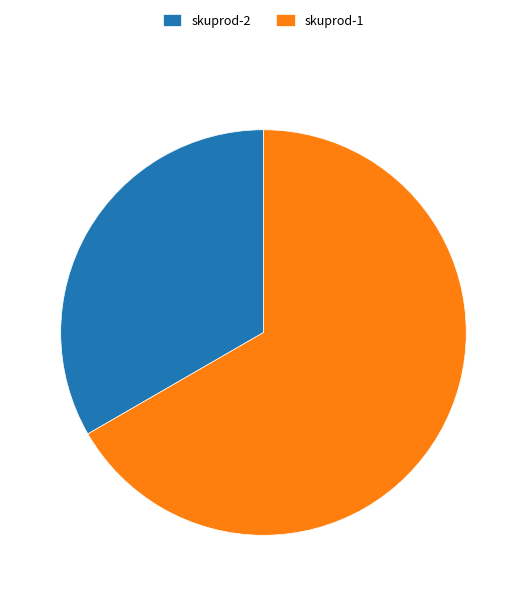

Do skuprod-1 and skuprod-2 together represent more than half of the pie?

Yes